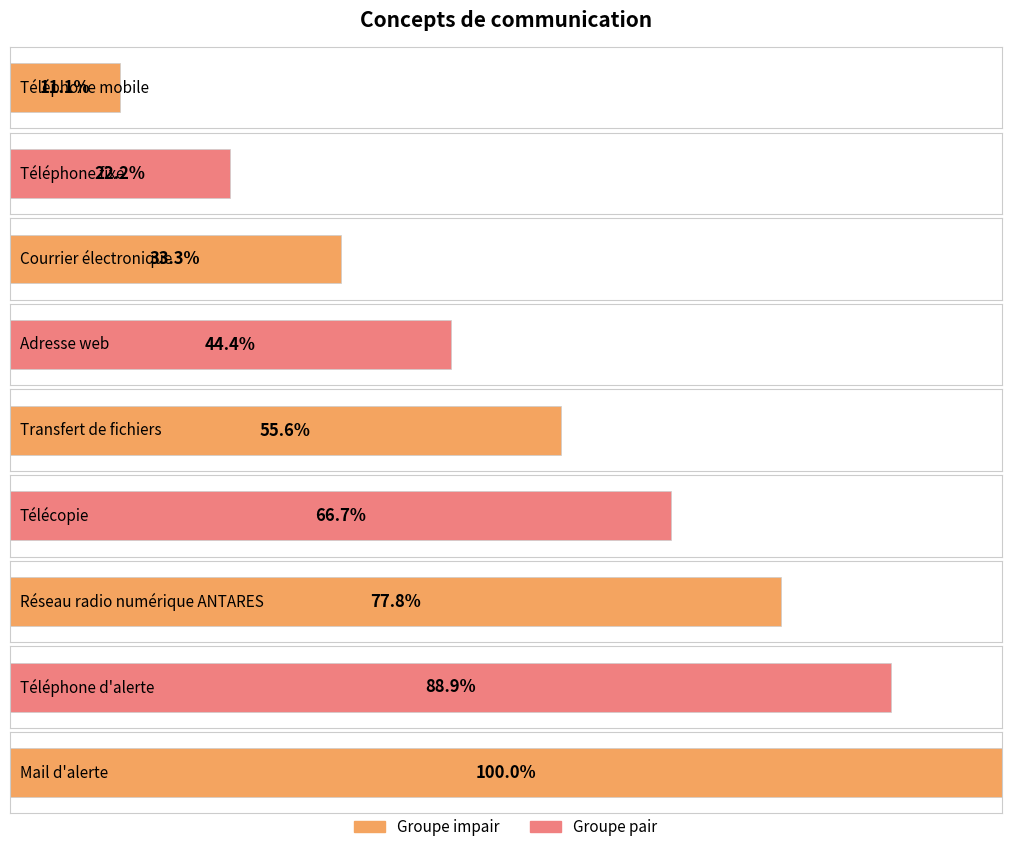

List the labels in order of value, smallest first.

Téléphone mobile, Téléphone fixe, Courrier électronique, Adresse web, Transfert de fichiers, Télécopie, Réseau radio numérique ANTARES, Téléphone d'alerte, Mail d'alerte